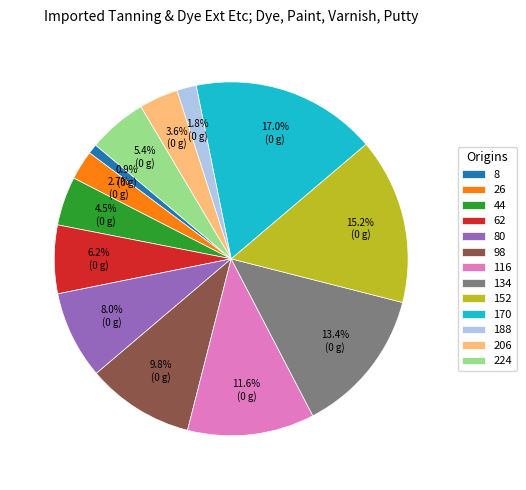

Does 188 account for over 50% of the chart?

No